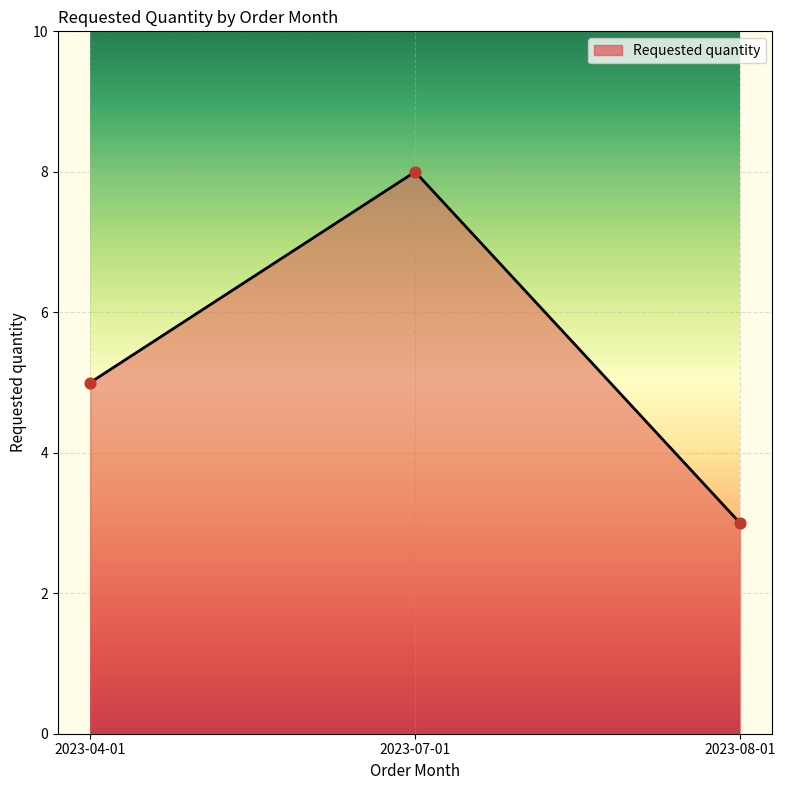

What is the change in value from 2023-07-01 to 2023-08-01?

-5